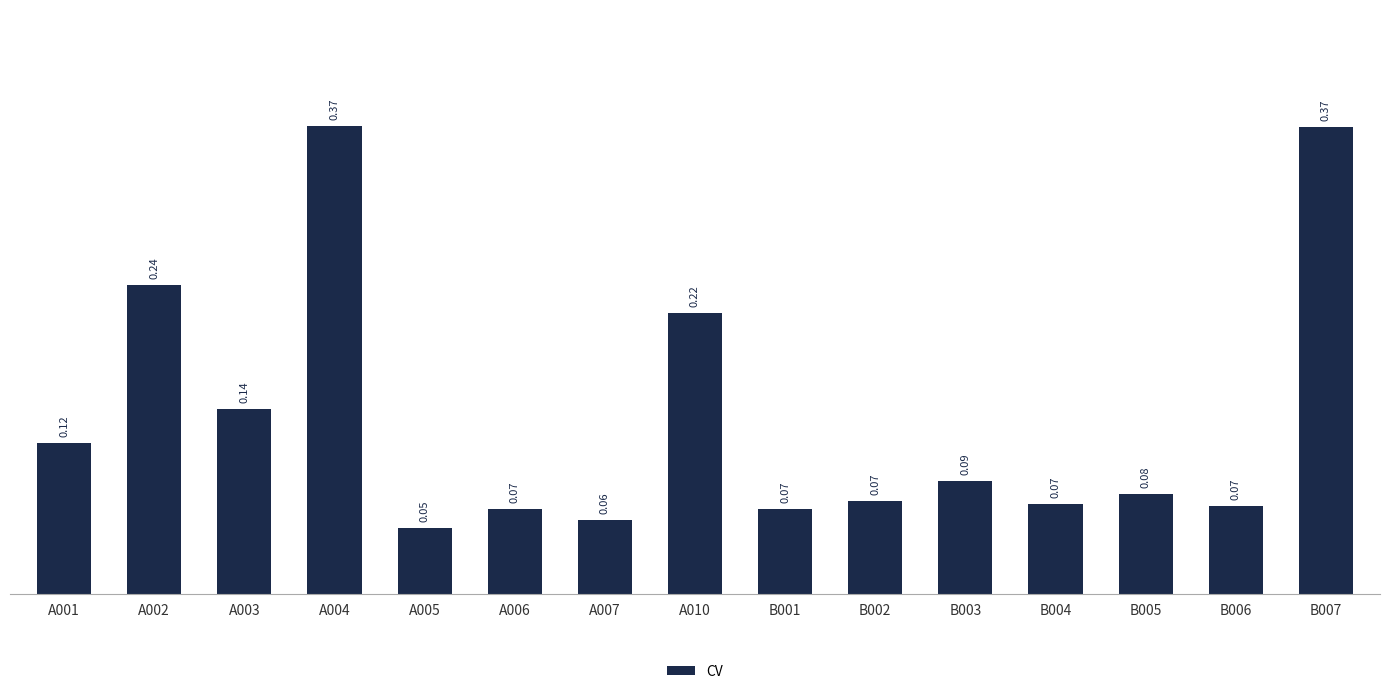

Are the bars horizontal?

No